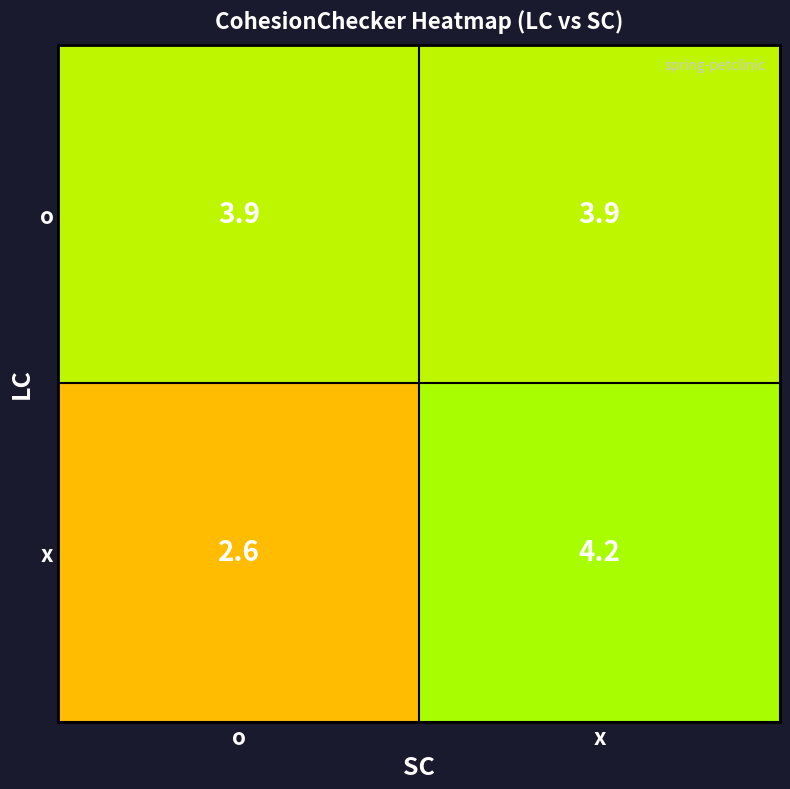

What is the sum of the o values at x and o?

7.8